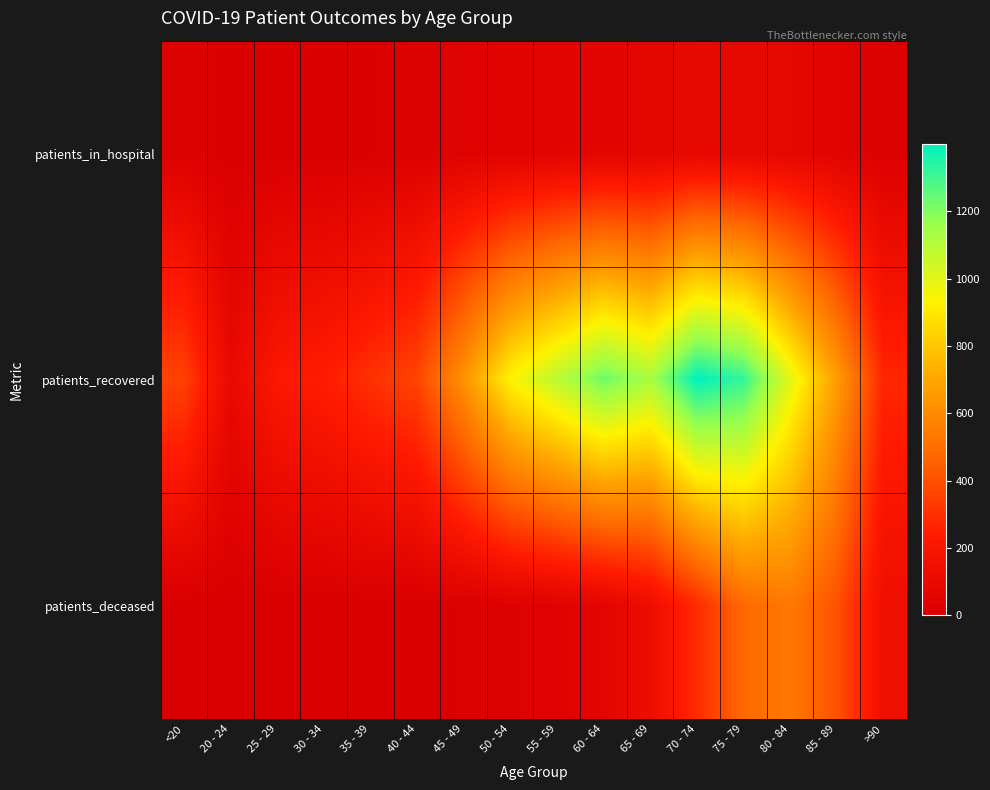

What is the total value across all series at 55 - 59?

1183